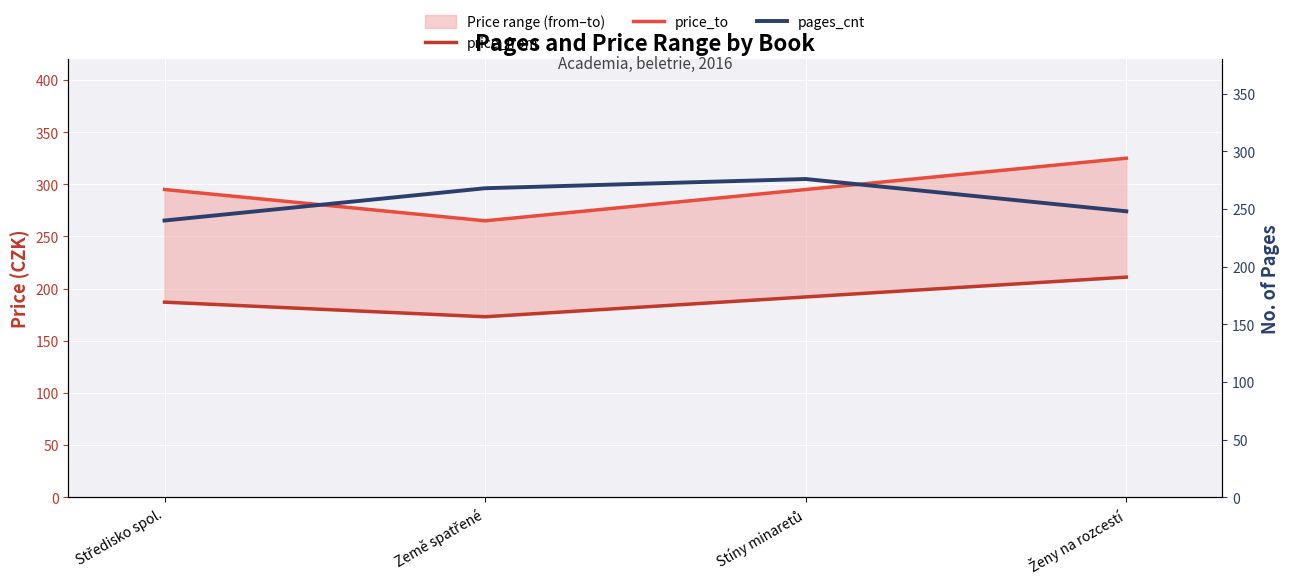

Which series changed the most between Středisko spol. and Stíny minaretů?

pages_cnt